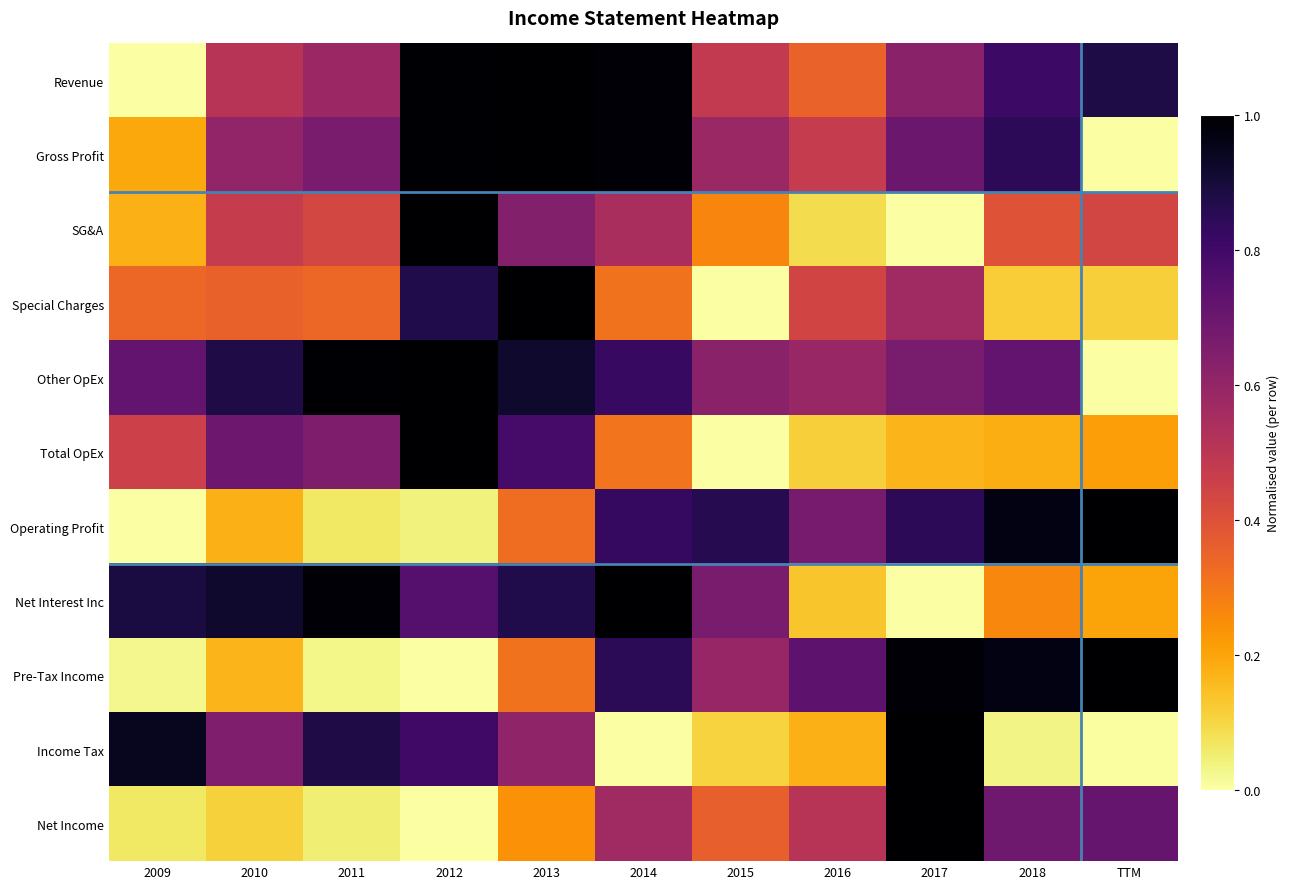

At which category does the chart reach its peak across all series?

2013